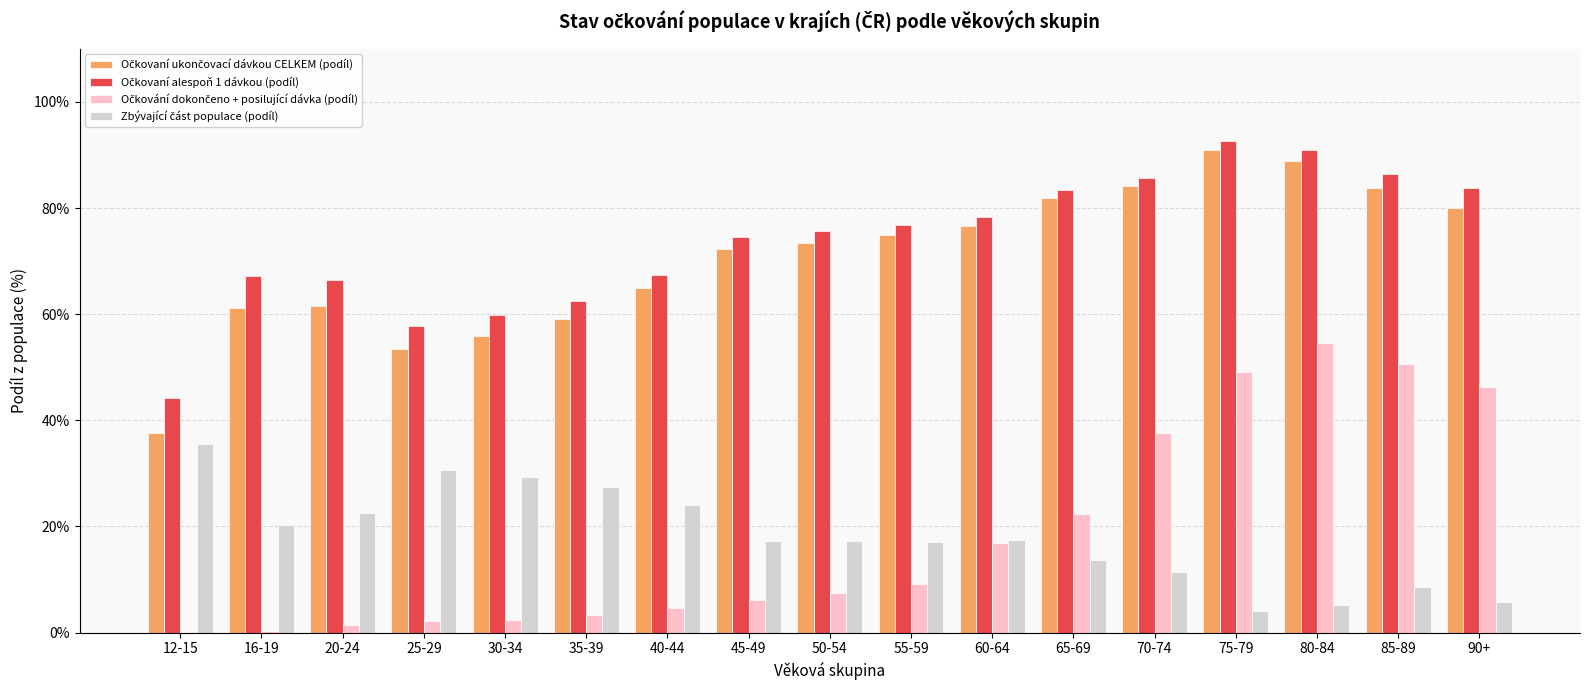

What is the greatest value displayed?

92.7